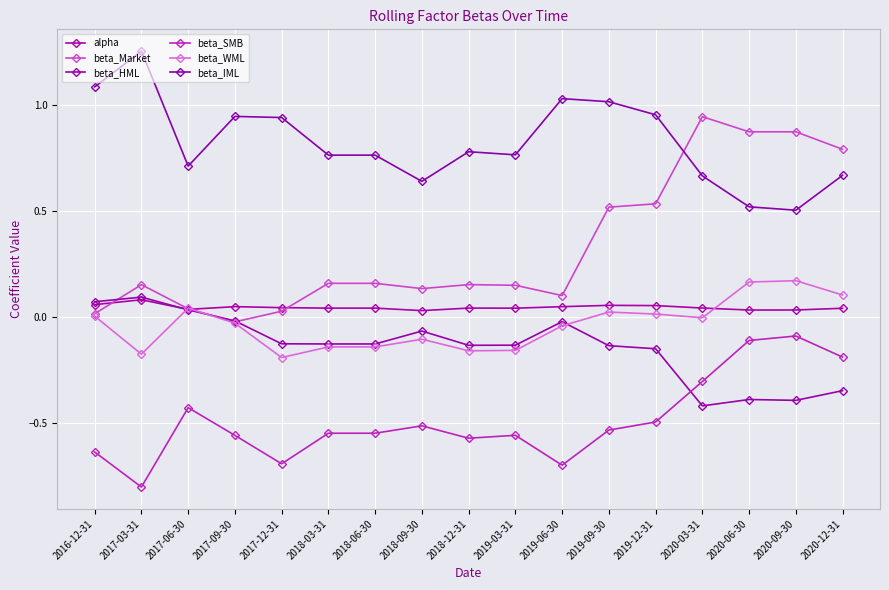

Which category has the lowest value in the beta_IML series?

2020-09-30